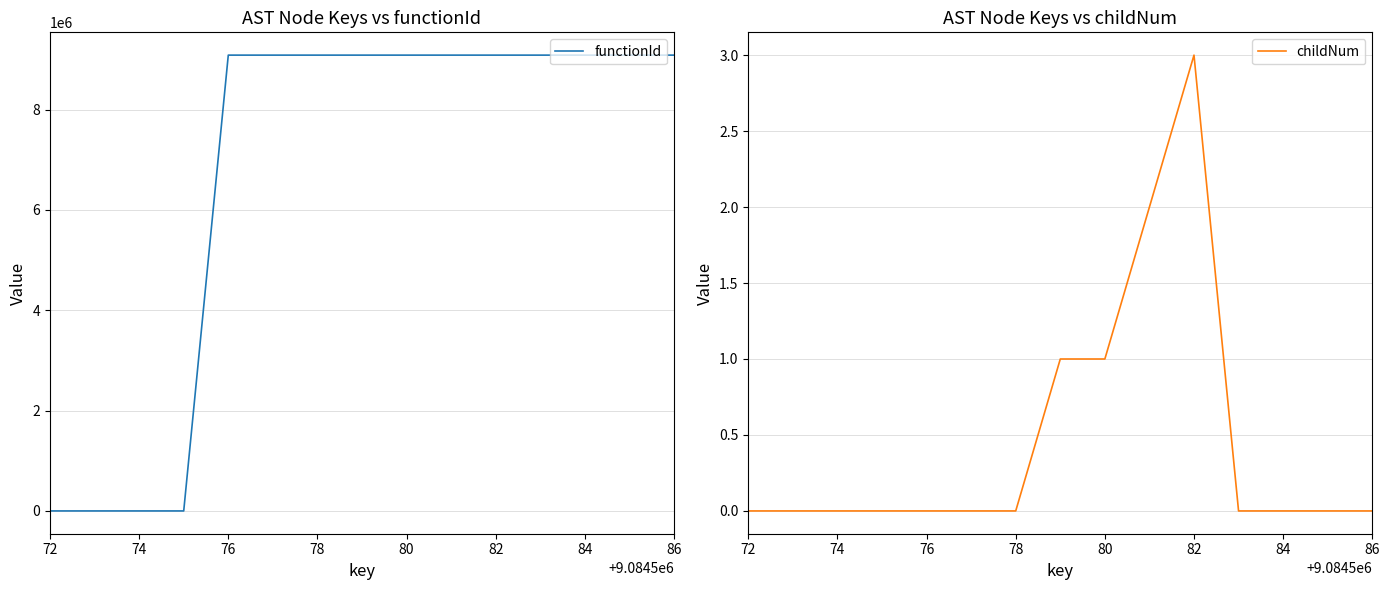

True or false: childNum and functionId intersect in this chart.

False